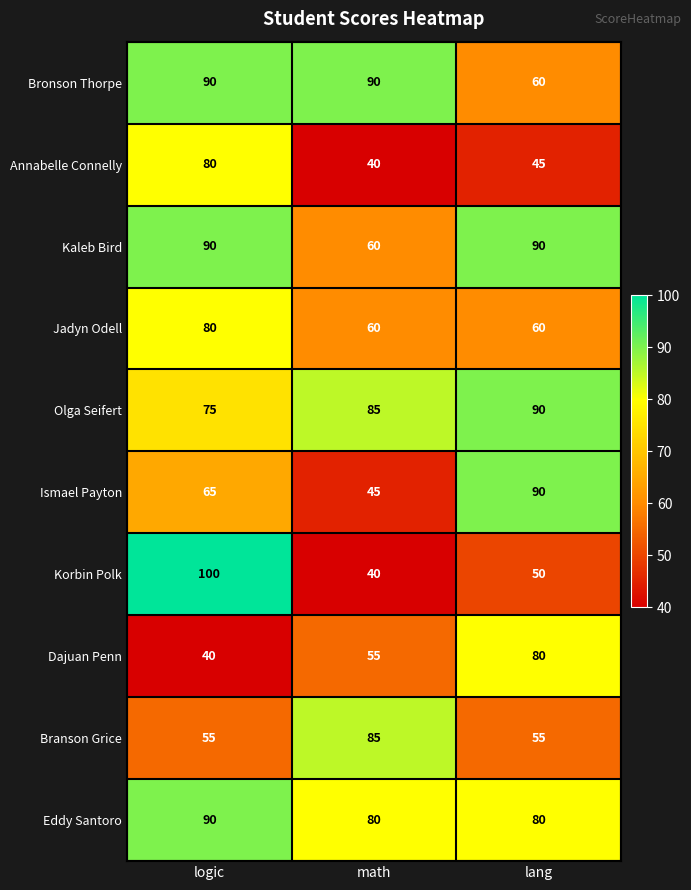

Reading left to right, extract all data points from this chart.

Bronson Thorpe: logic=90	math=90	lang=60
Annabelle Connelly: logic=80	math=40	lang=45
Kaleb Bird: logic=90	math=60	lang=90
Jadyn Odell: logic=80	math=60	lang=60
Olga Seifert: logic=75	math=85	lang=90
Ismael Payton: logic=65	math=45	lang=90
Korbin Polk: logic=100	math=40	lang=50
Dajuan Penn: logic=40	math=55	lang=80
Branson Grice: logic=55	math=85	lang=55
Eddy Santoro: logic=90	math=80	lang=80